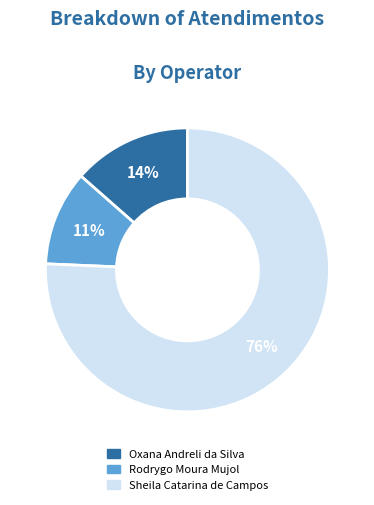

Rank the categories by value from lowest to highest.

Rodrygo Moura Mujol, Oxana Andreli da Silva, Sheila Catarina de Campos